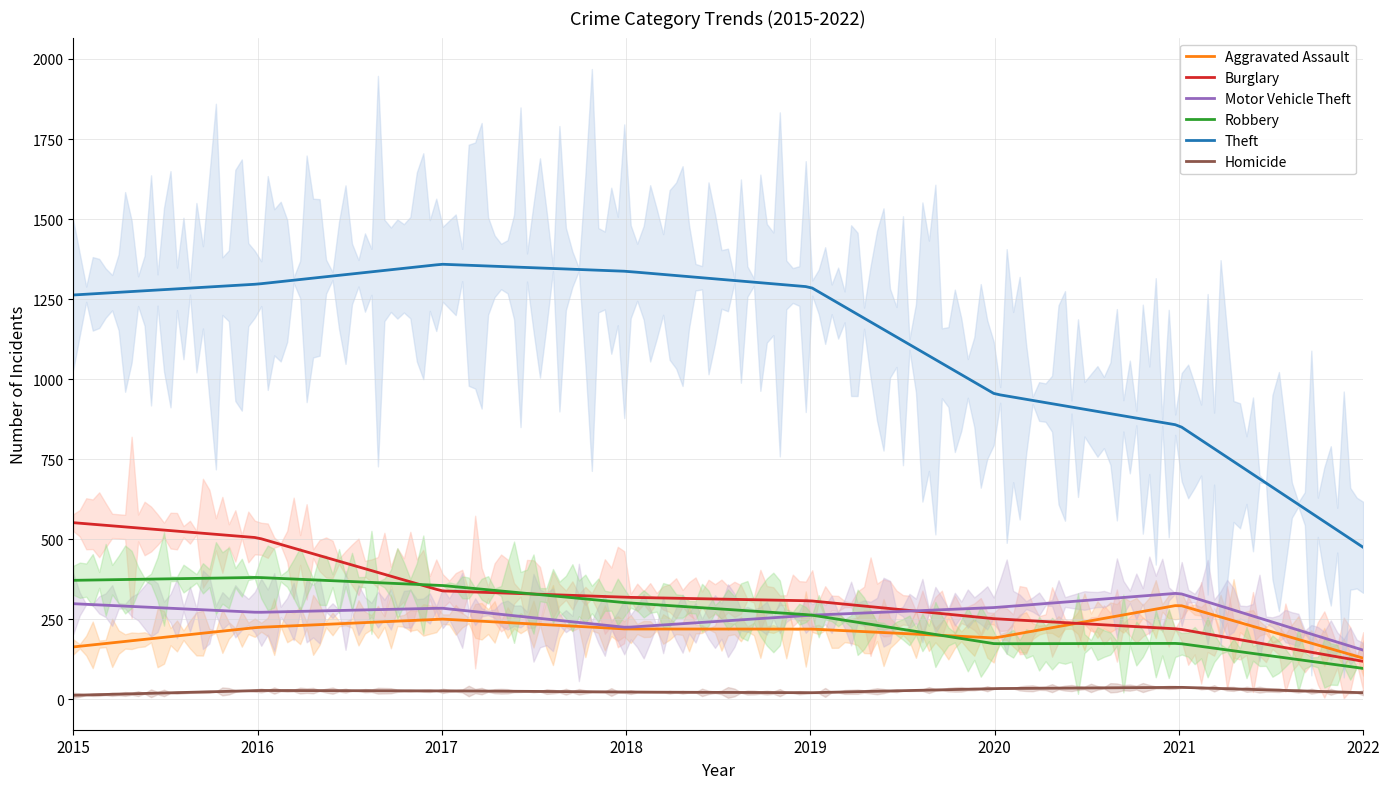

Does the chart display data point markers on the line(s)?

No